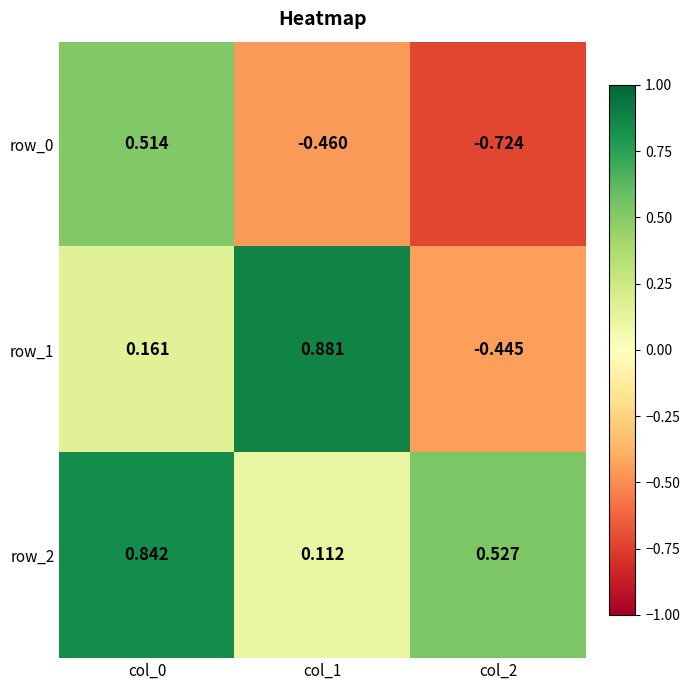

How many values in row_1 are below zero?

1